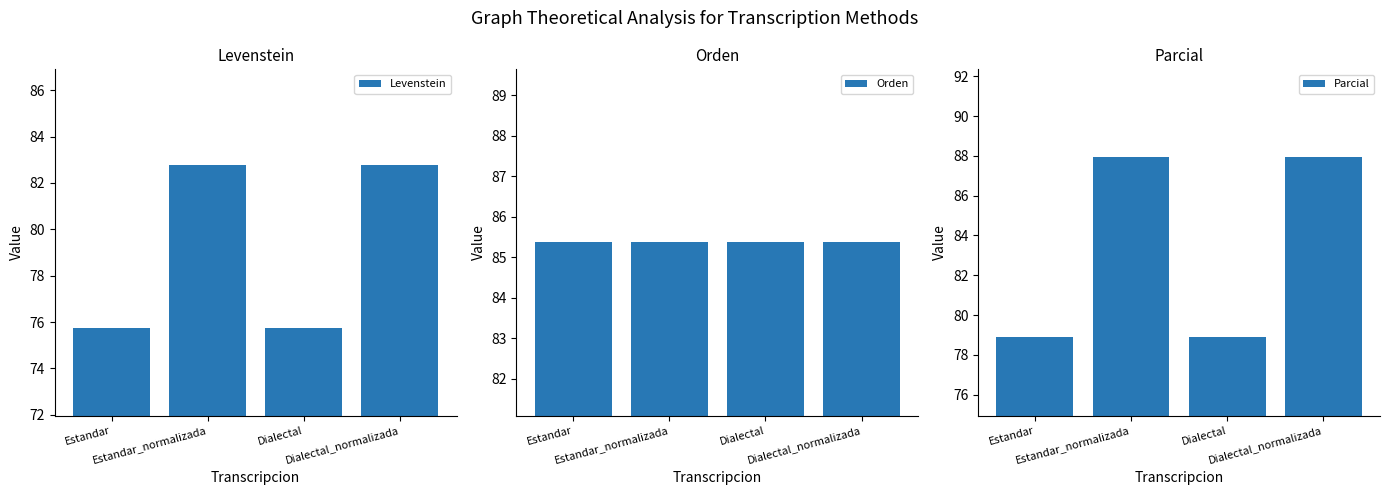

What is the difference between the maximum and minimum values in the Levenstein series?

7.0